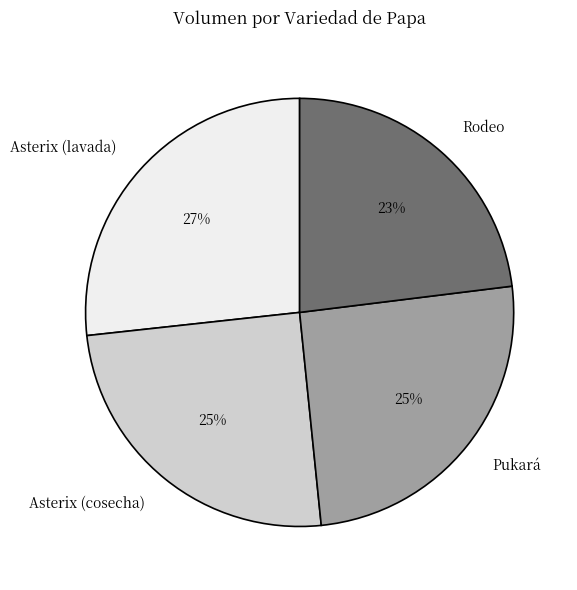

Which slice is the largest?

Asterix (lavada)